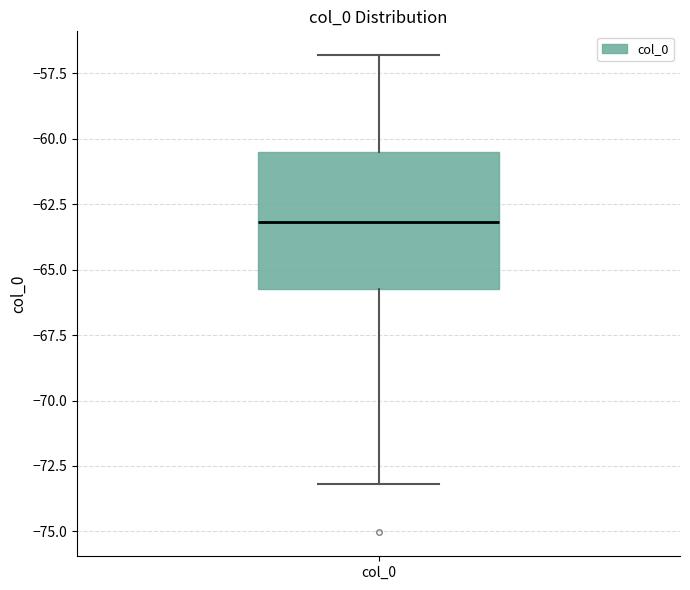

Where does the median line of the box for col_0 sit on the y-axis? The values are not printed on the chart, so give them approximately, as read against the axis.

-63.0